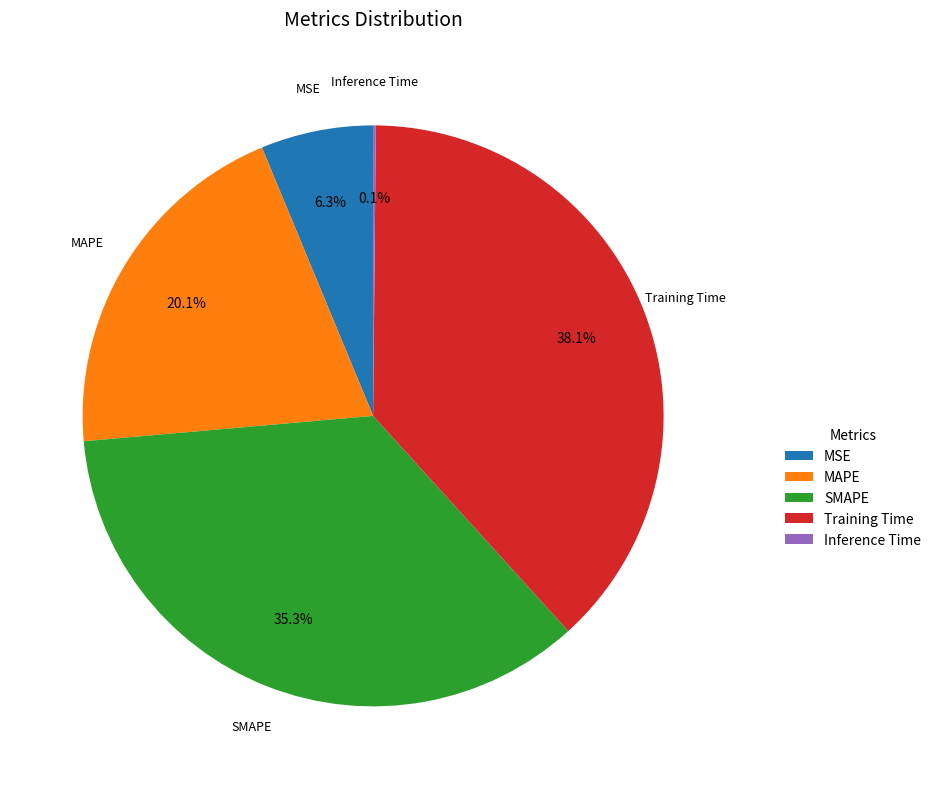

Is MSE the majority of the pie?

No